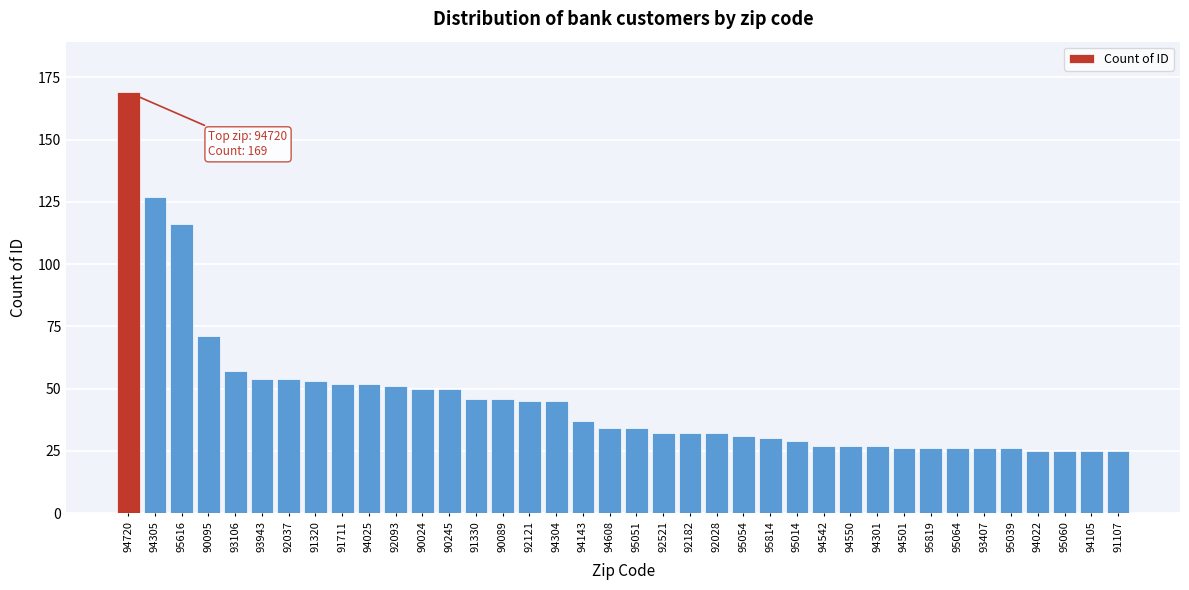

Where is the data nearest to the value 97?

95616